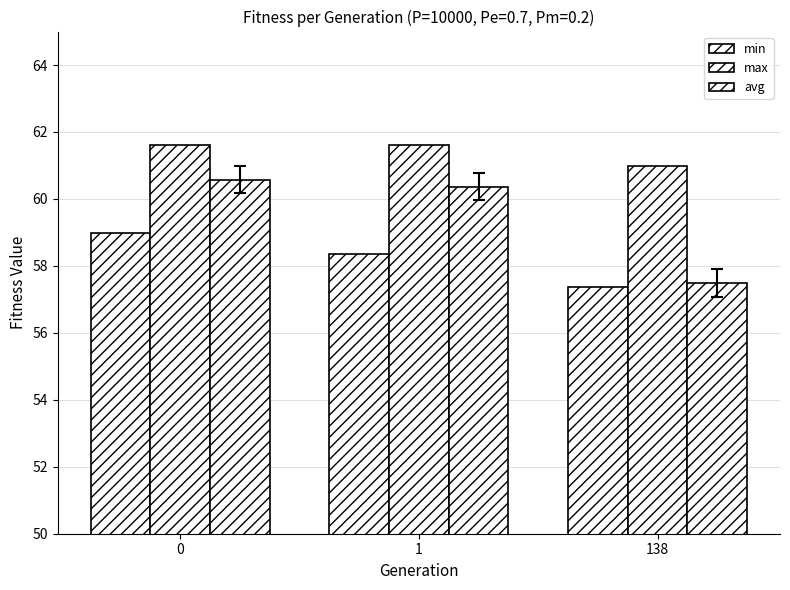

Read the min value at 0.

59.0